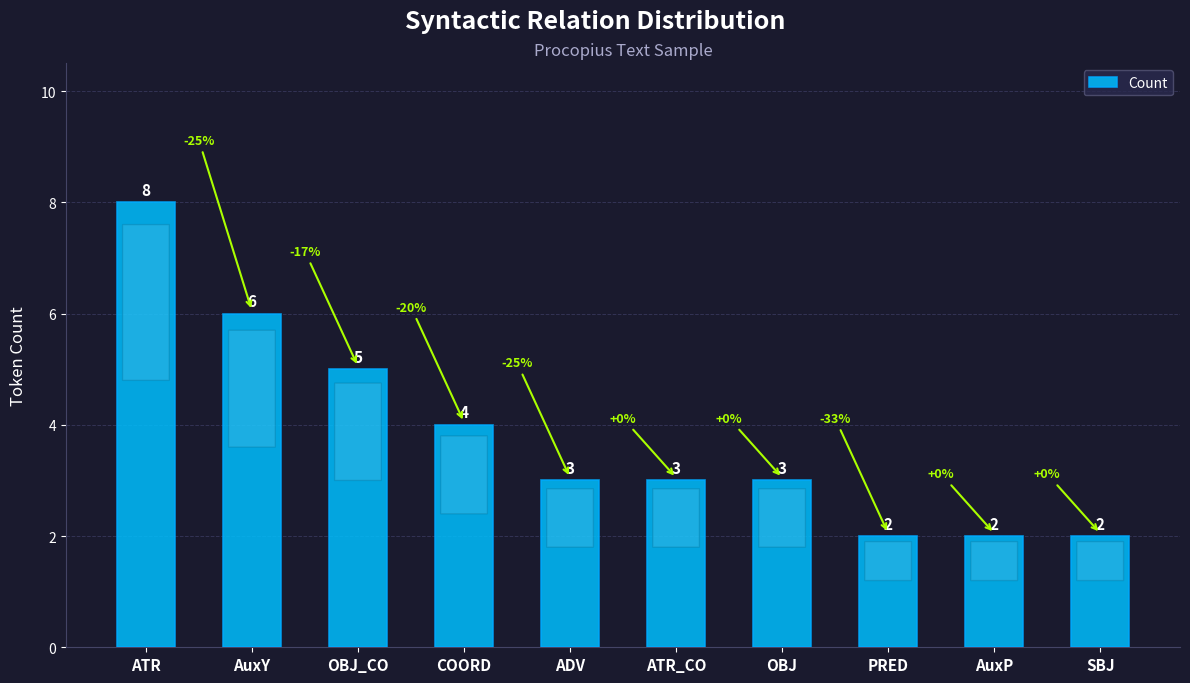

Reading left to right, extract all data points from this chart.

ATR=8	AuxY=6	OBJ_CO=5	COORD=4	ADV=3	ATR_CO=3	OBJ=3	PRED=2	AuxP=2	SBJ=2